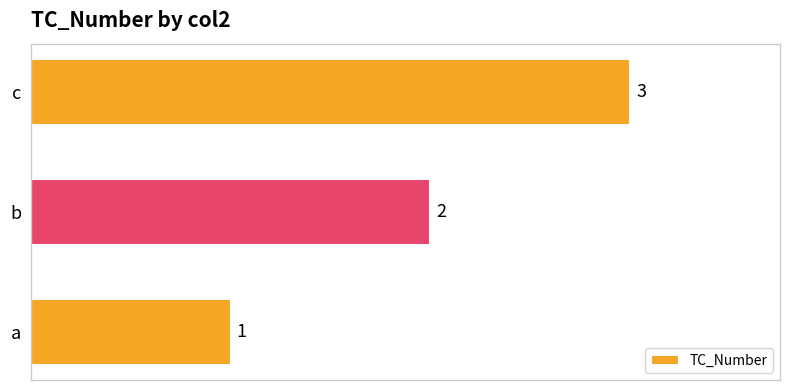

Which category has the highest value across all series?

c